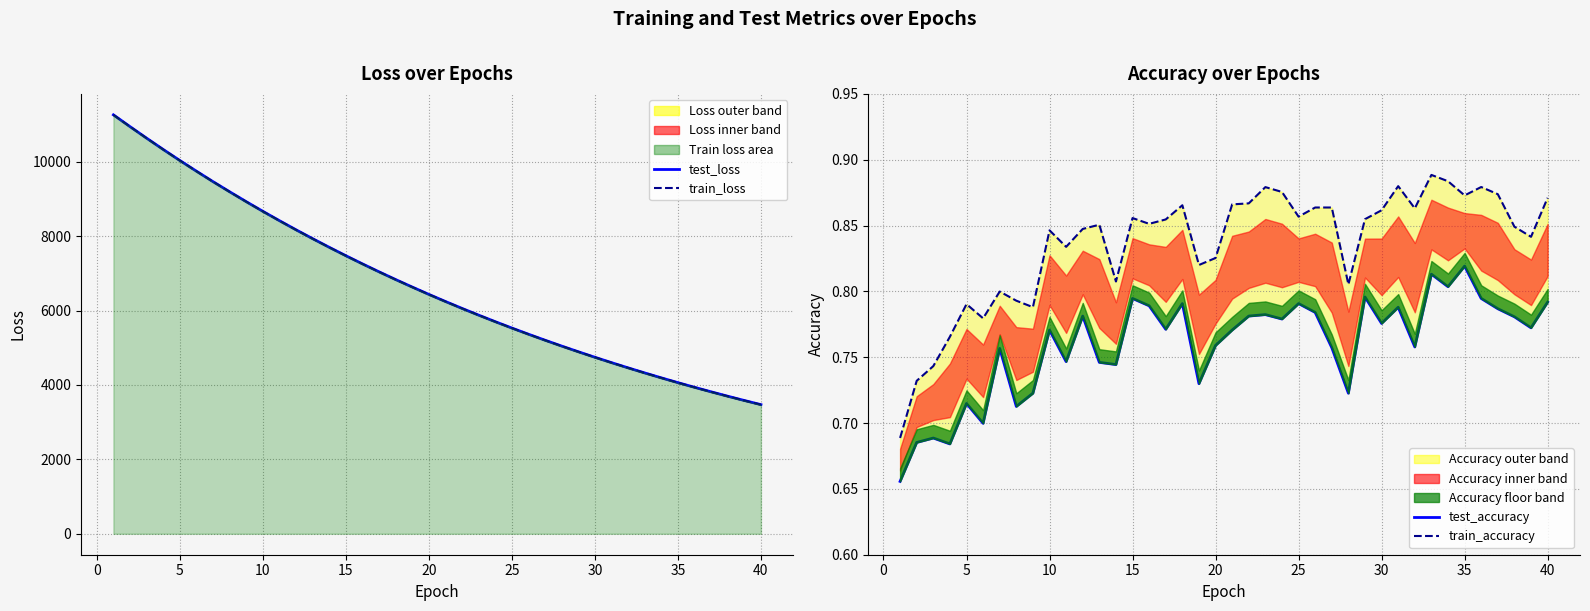

Is it true that train_loss equals 9617.5 at 17?

False